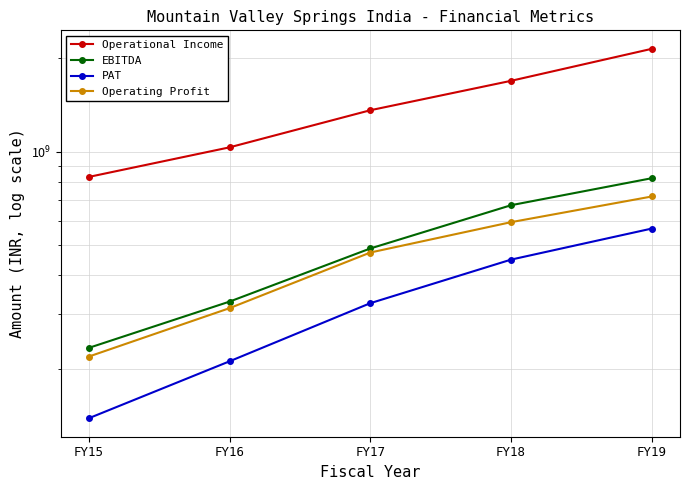

At which label does Operational Income reach its peak?

FY19